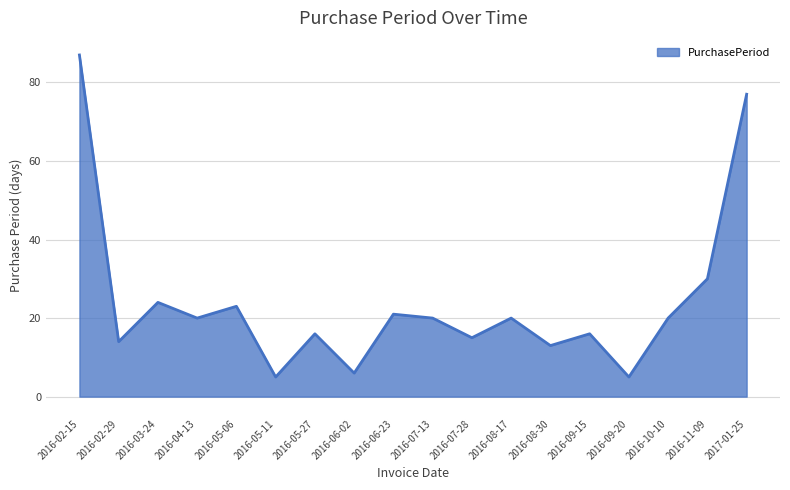

What is the difference between the values at 2016-04-13 and 2016-02-29?

6